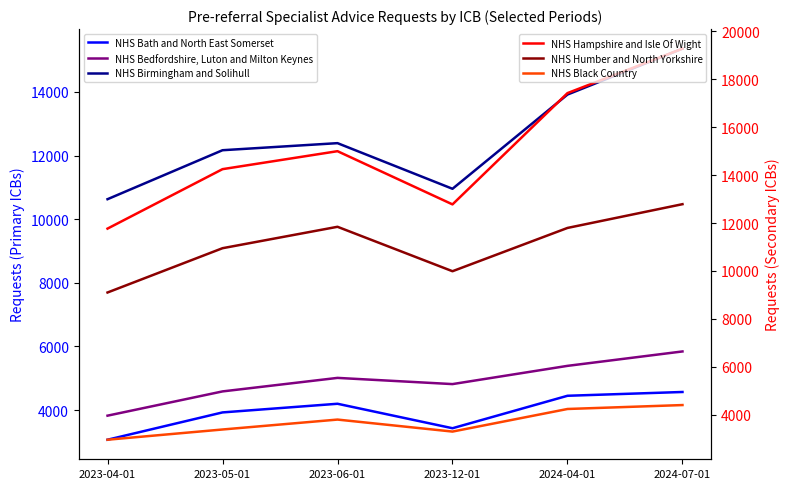

What is the maximum value for NHS Humber and North Yorkshire?

12787